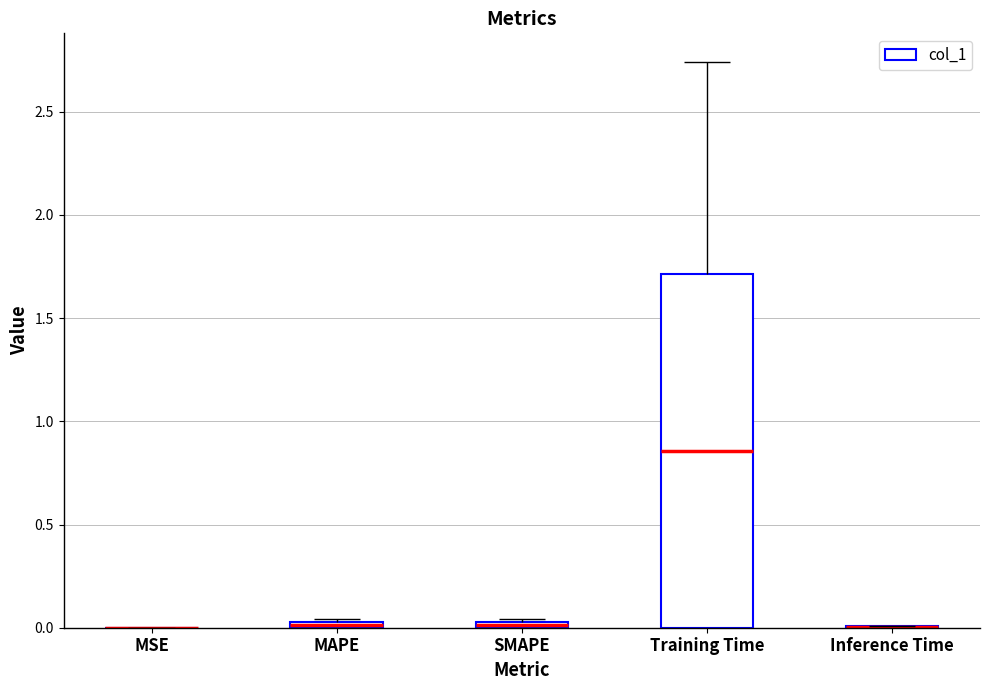

True or false: the data shows 0.0 at SMAPE.

True